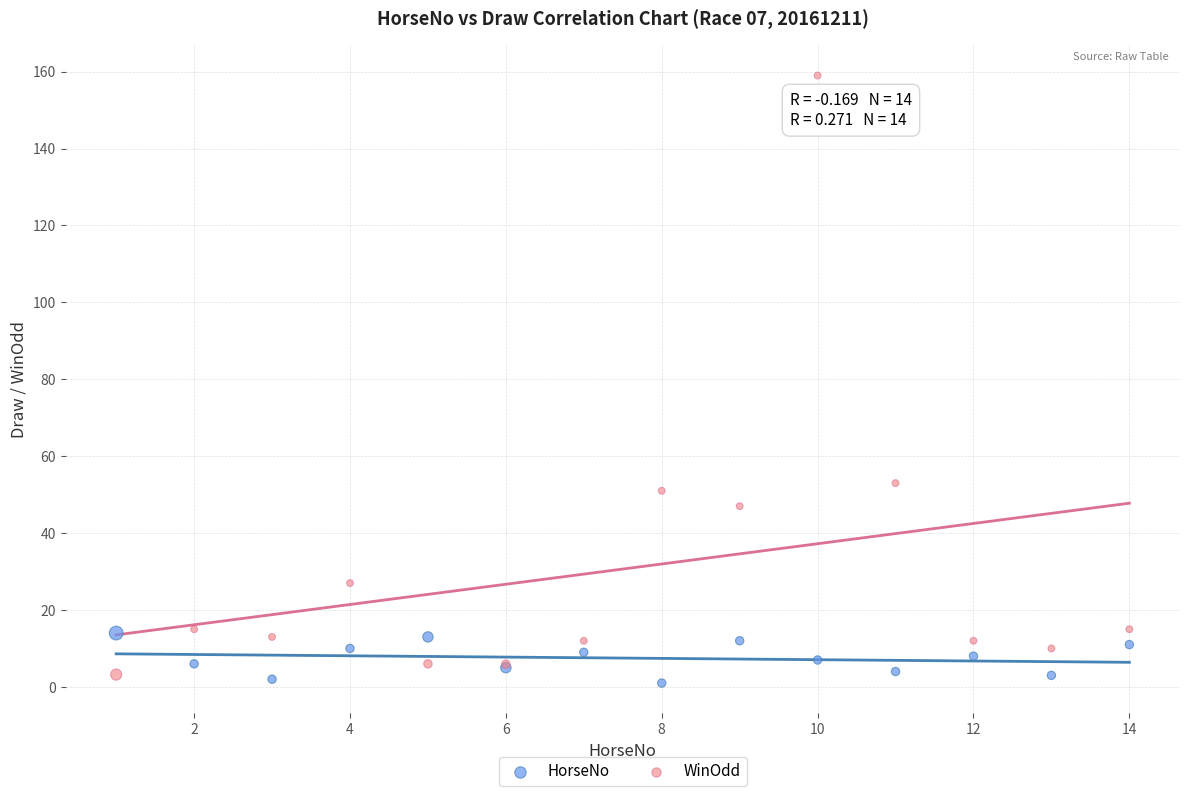

In the WinOdd series, what Y value is closest to 81?

53.0